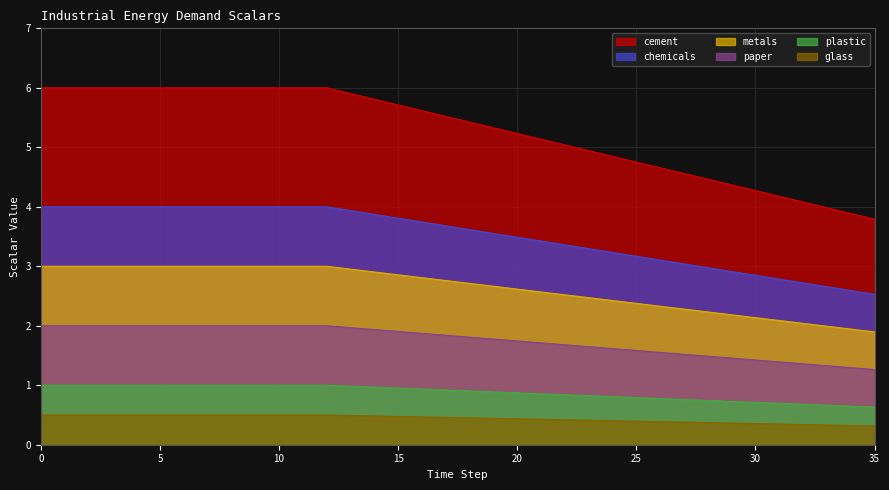

Is the value of plastic at 28 greater than the value of metals at 21?

No